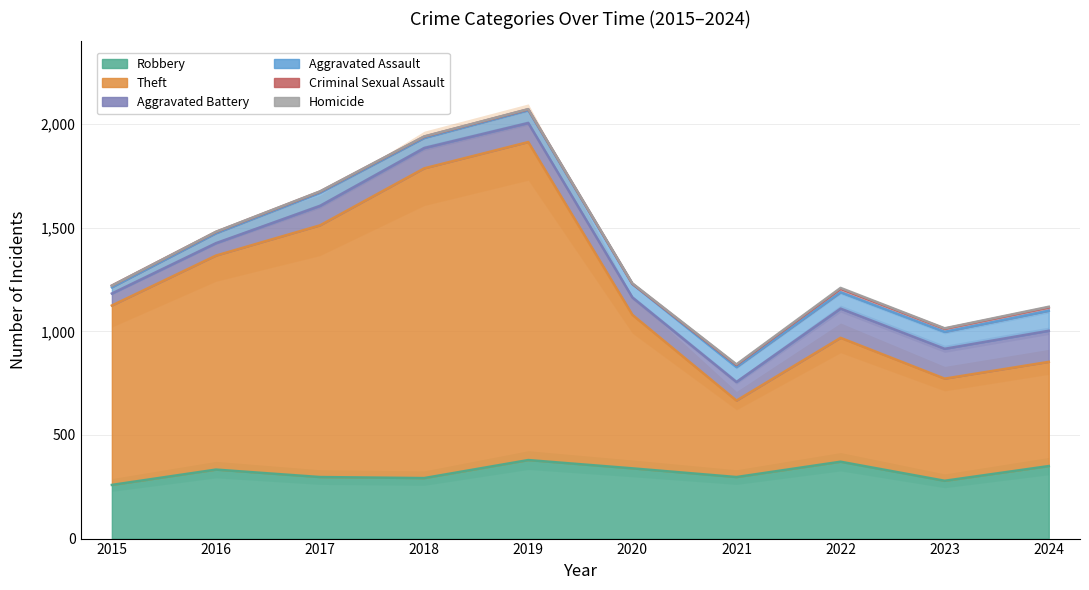

At 2021, list the series in order from largest to smallest.

Theft, Robbery, Aggravated Battery, Aggravated Assault, Criminal Sexual Assault, Homicide